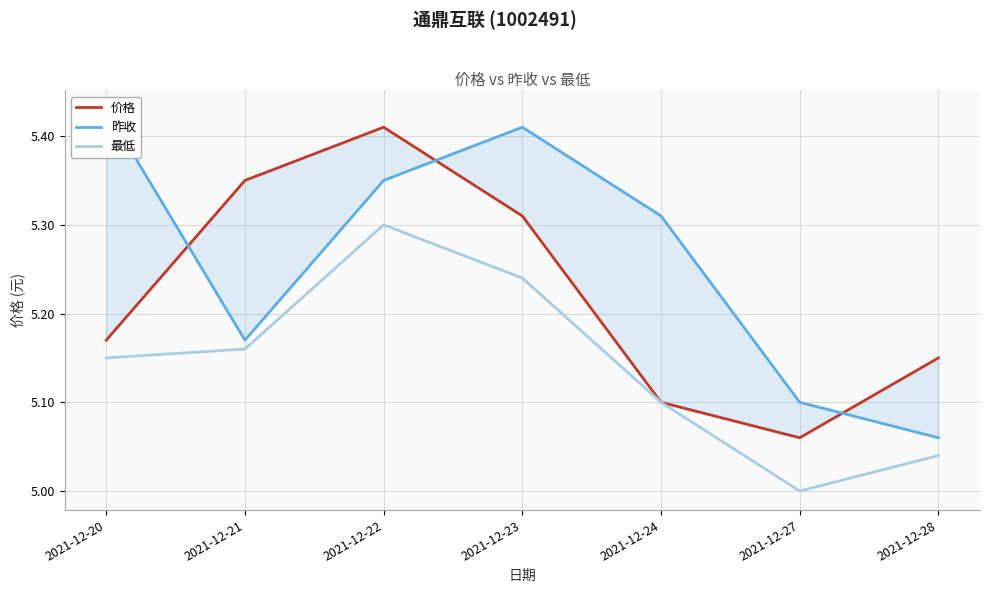

What are all the series names shown in the legend?

价格, 昨收, 最低